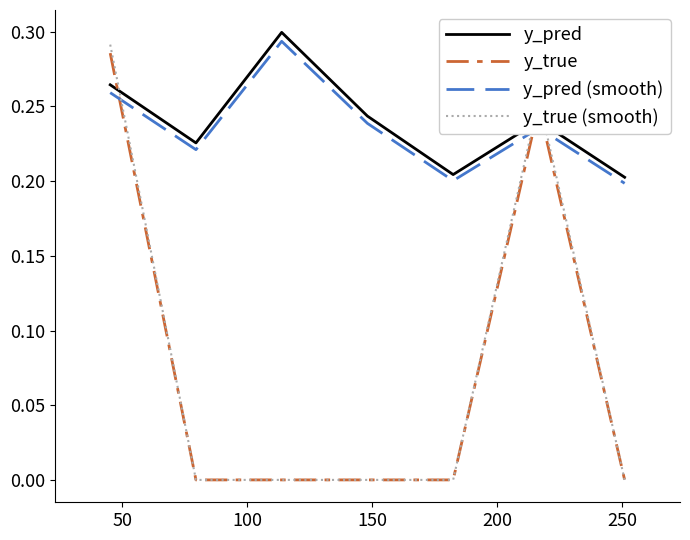

At how many categories does at least one series exceed 0?

7